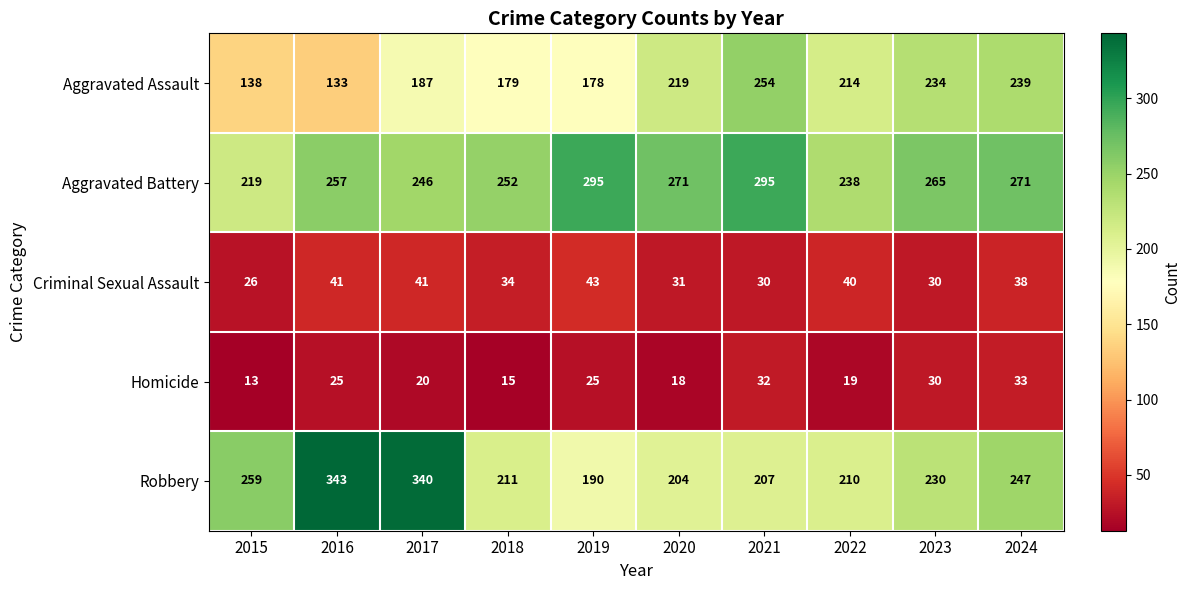

Which series has the largest range (max minus min)?

Robbery